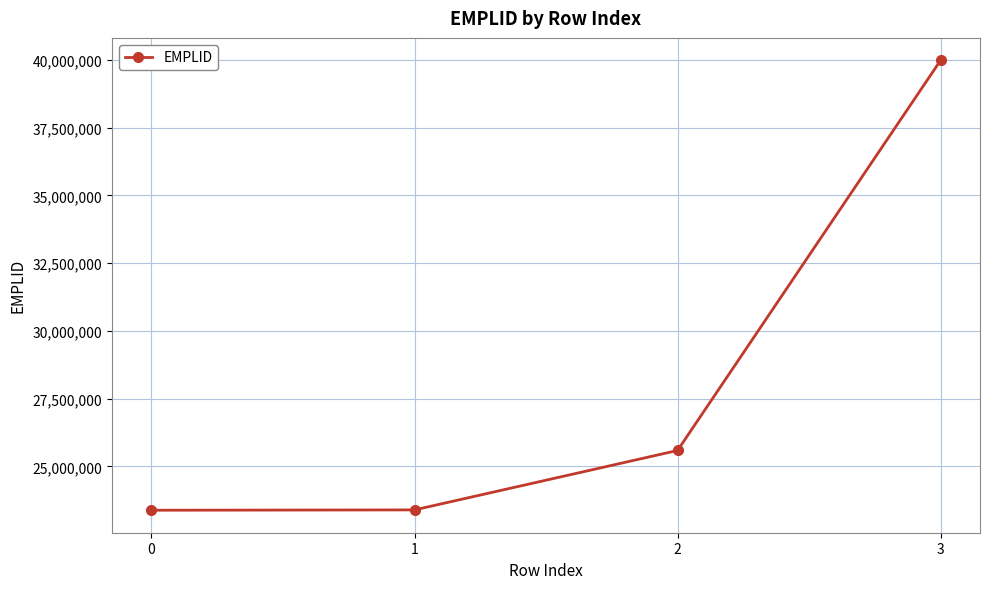

What is the value of the 4th point from the left?

39976384